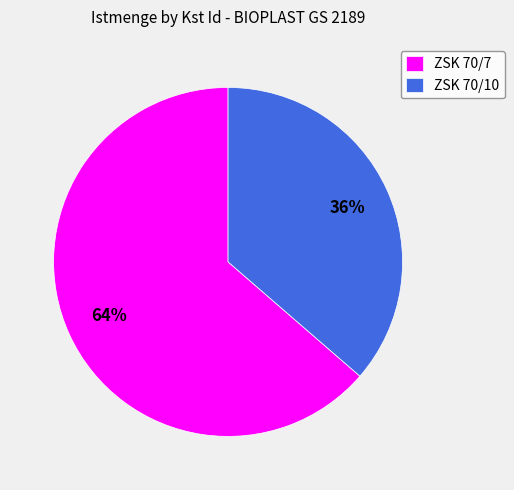

Count the number of slices in the pie.

2